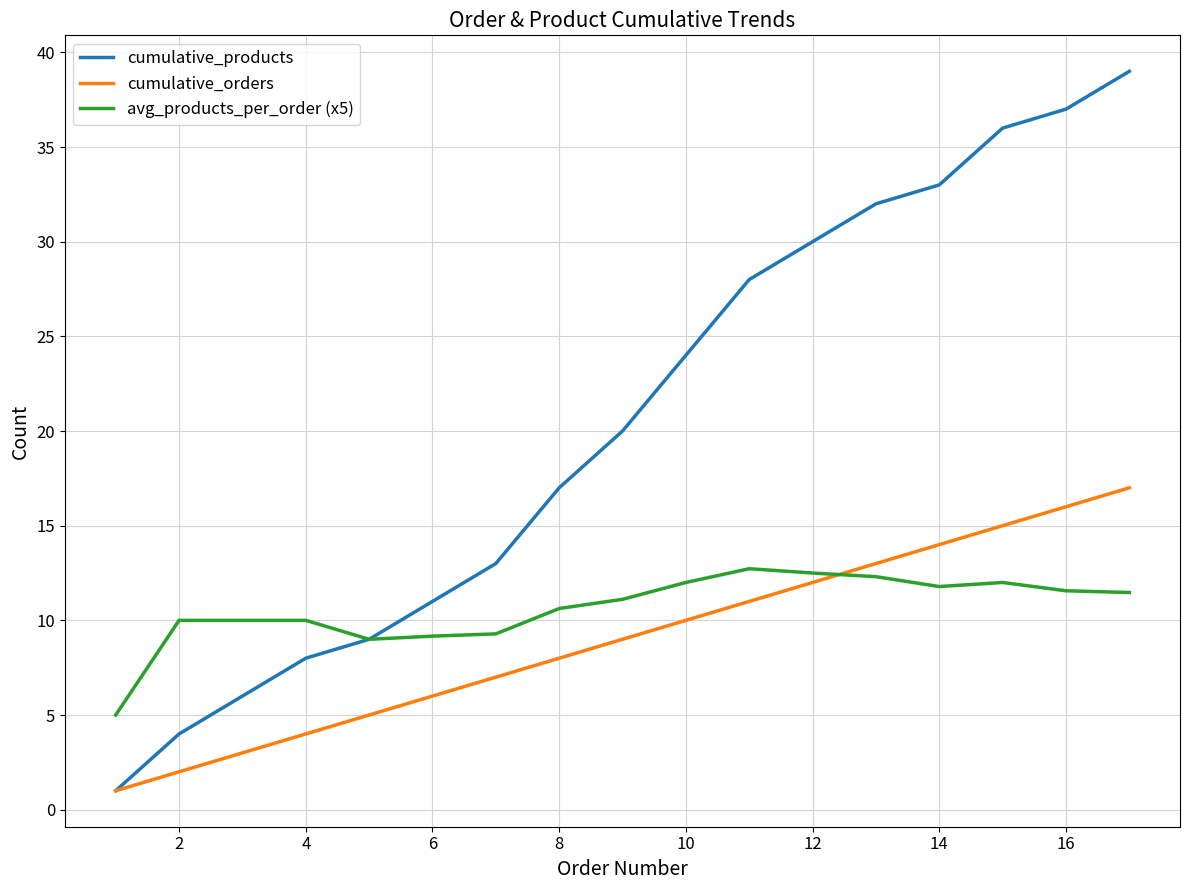

What is the sum of all cumulative_orders values?

153.0